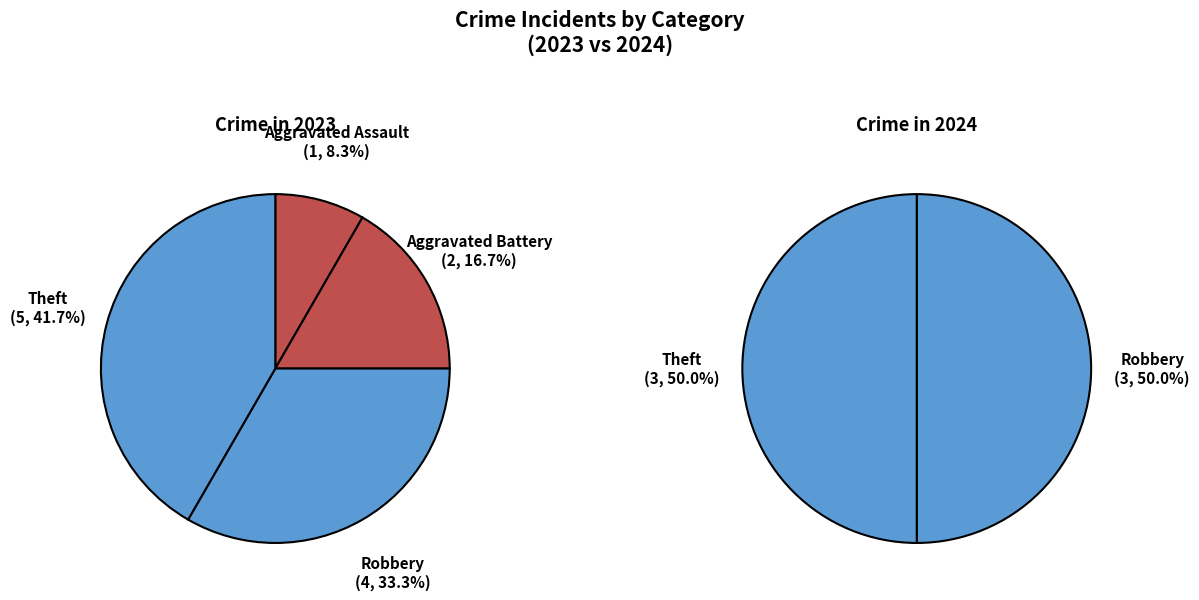

To the nearest percent, what is the combined percentage of Aggravated Battery and Theft?

58%